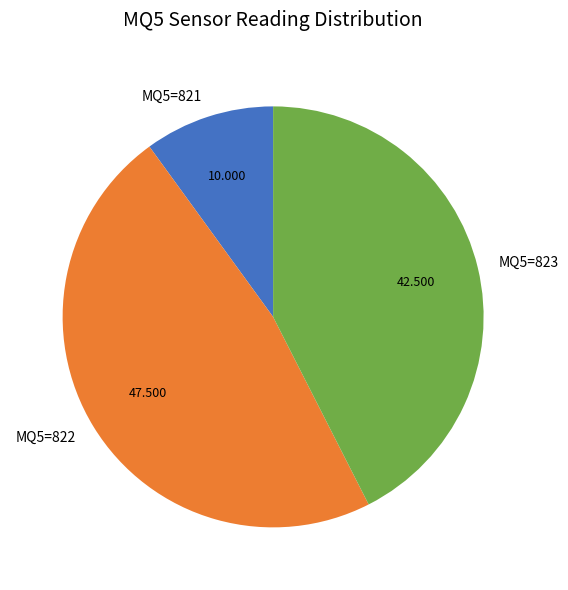

Is there a majority slice in this chart?

No